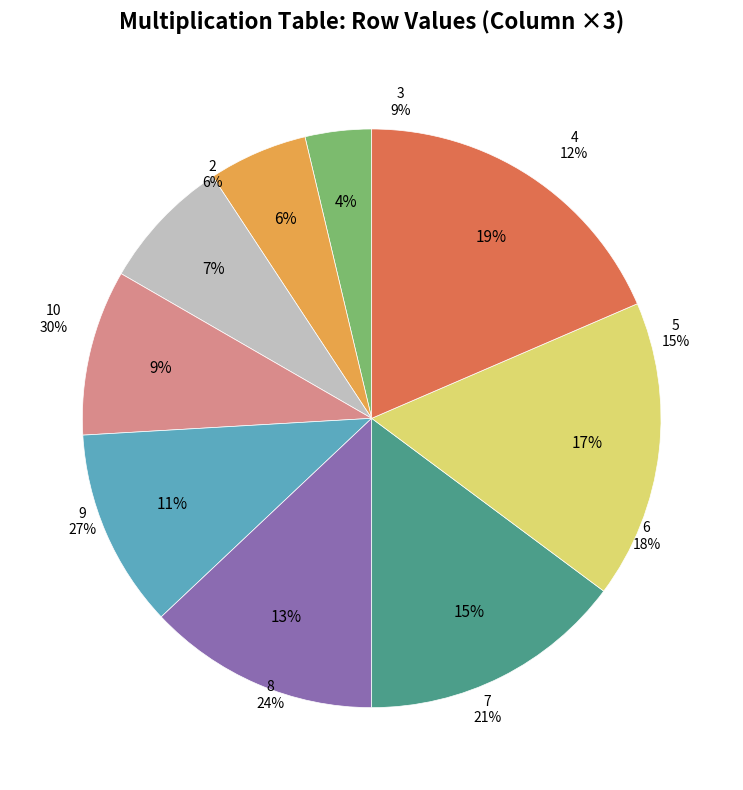

To the nearest percent, what portion does 4 represent?

7%